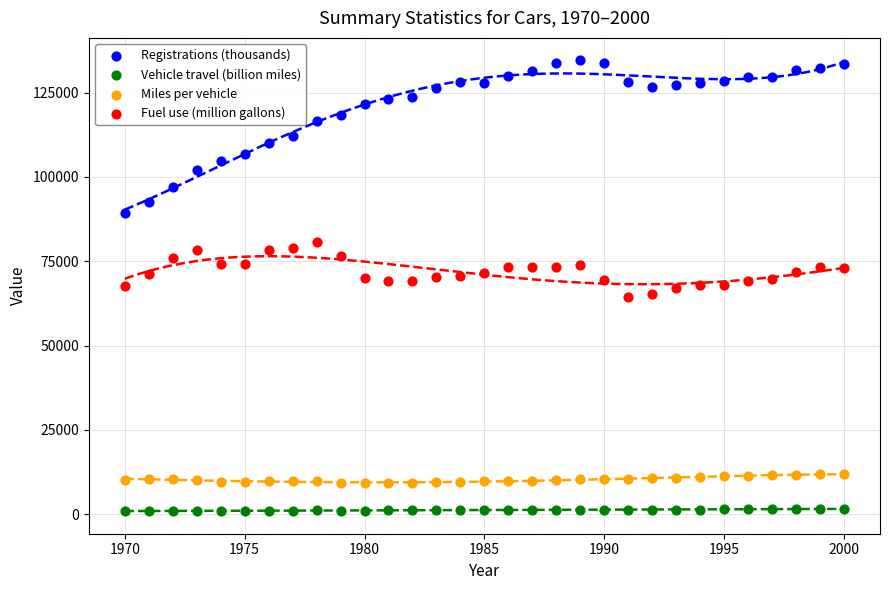

What are all the series names shown in the legend?

Registrations (thousands), Vehicle travel (billion miles), Miles per vehicle, Fuel use (million gallons)